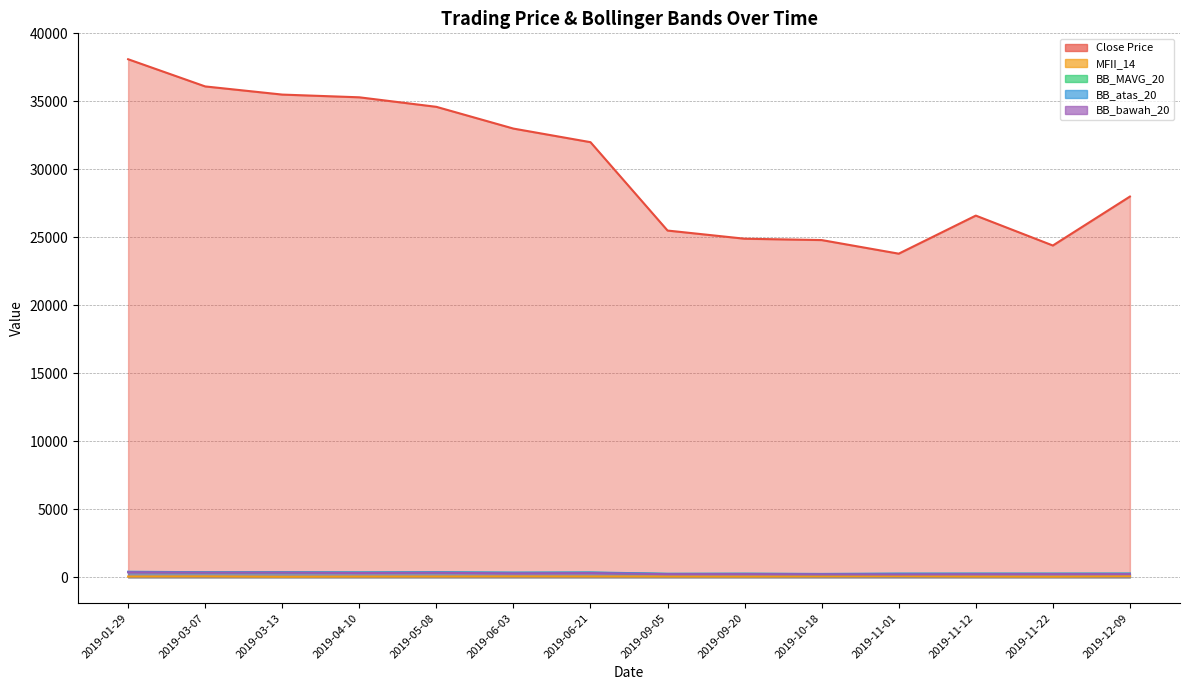

True or false: BB_atas_20 and BB_bawah_20 intersect in this chart.

False